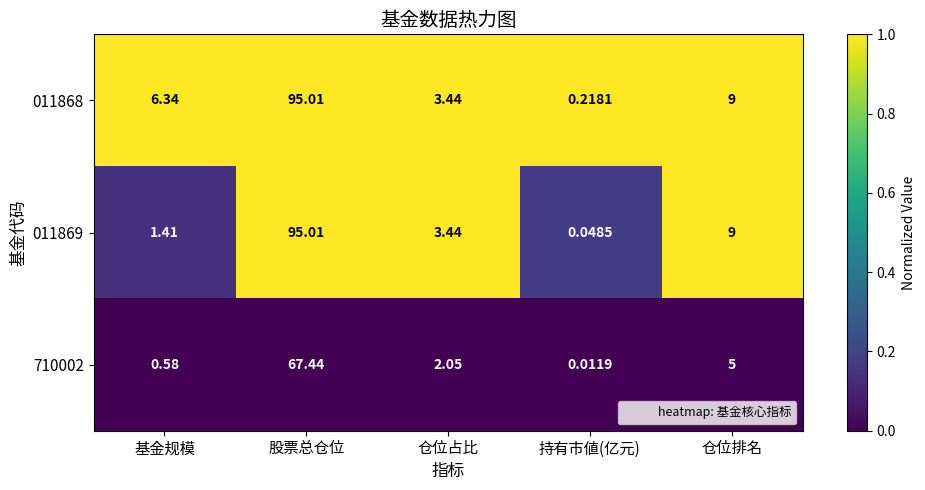

Which series changed the most between 持有市値(亿元) and 仓位排名?

011869